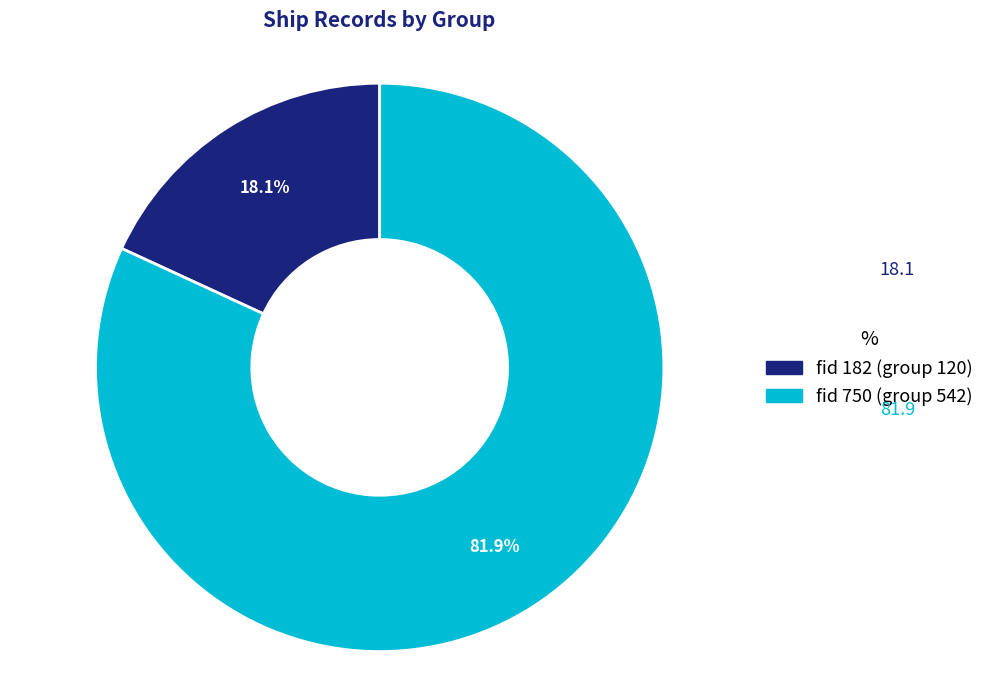

Is there a majority slice in this chart?

Yes